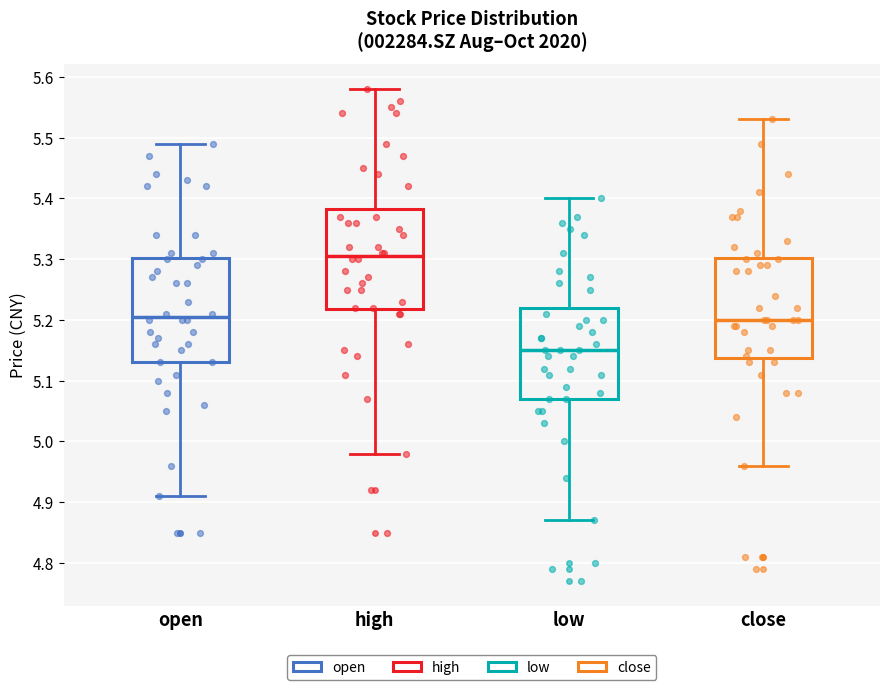

Reading left to right, transcribe this box plot: for each box, give where its median line is, the range the box spans, and where its two whiskers end, as read against the y-axis. The values are not printed on the chart, so give them approximately, as read against the axis.

open: median 5.21, box 5.13 to 5.30, whiskers 4.91 to 5.49
high: median 5.31, box 5.22 to 5.38, whiskers 4.98 to 5.58
low: median 5.15, box 5.07 to 5.22, whiskers 4.87 to 5.40
close: median 5.20, box 5.14 to 5.30, whiskers 4.96 to 5.53